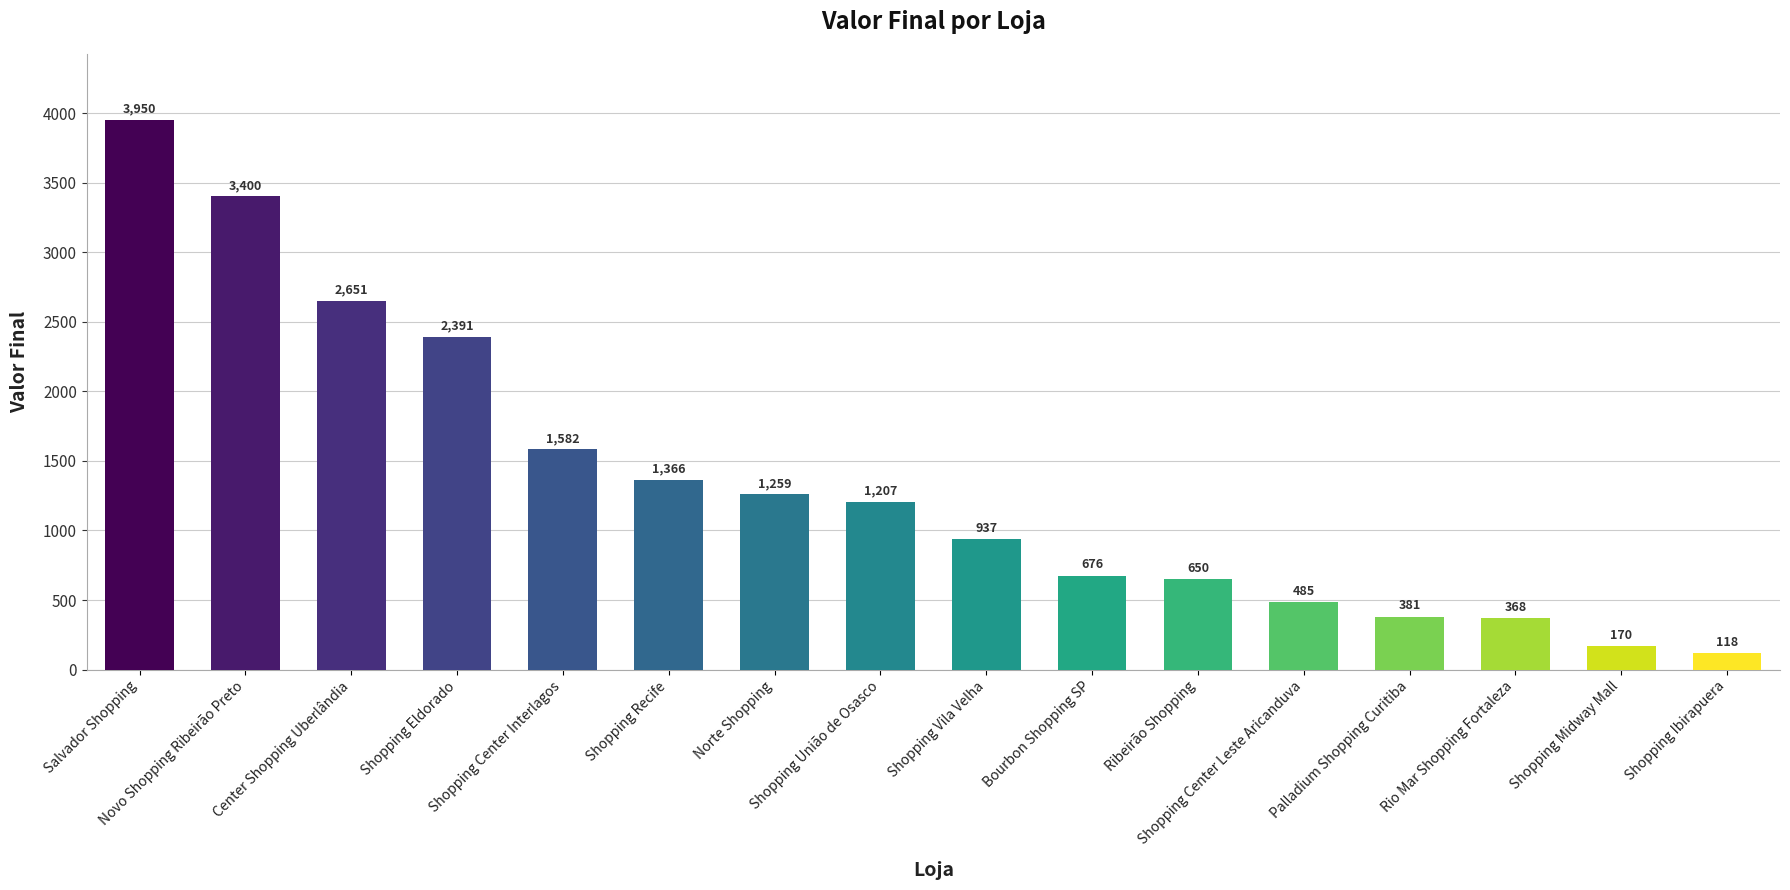

How many series are shown in this chart?

1